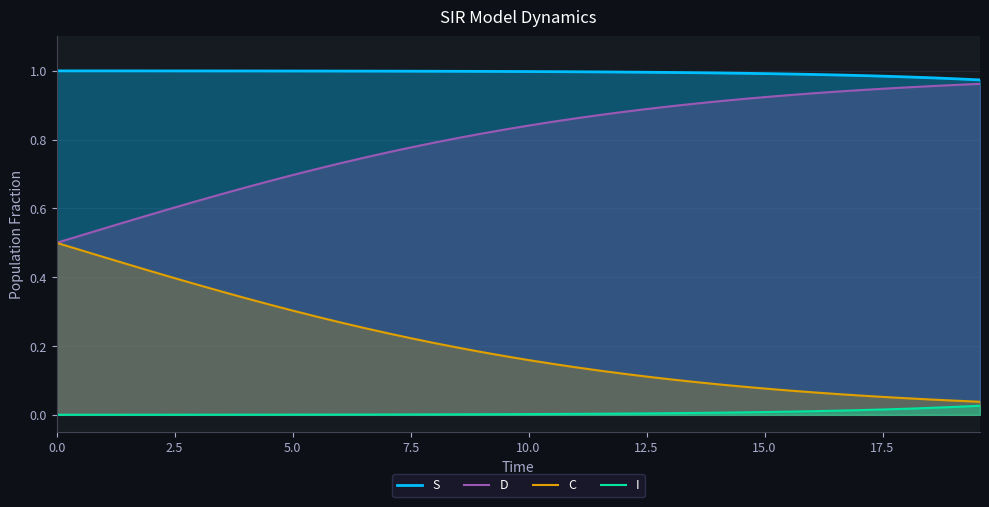

Which series has the largest total across all categories?

S